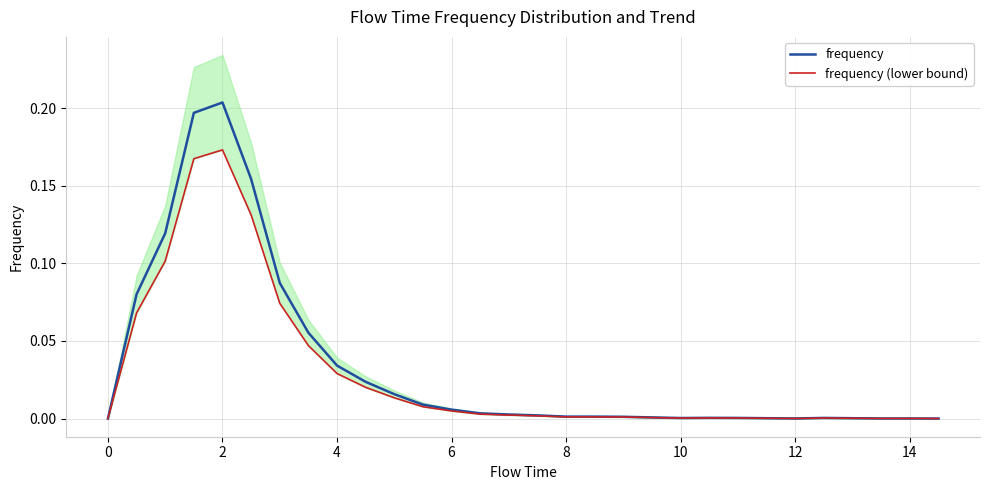

The value of frequency at 0 is 0.1. True or false?

False